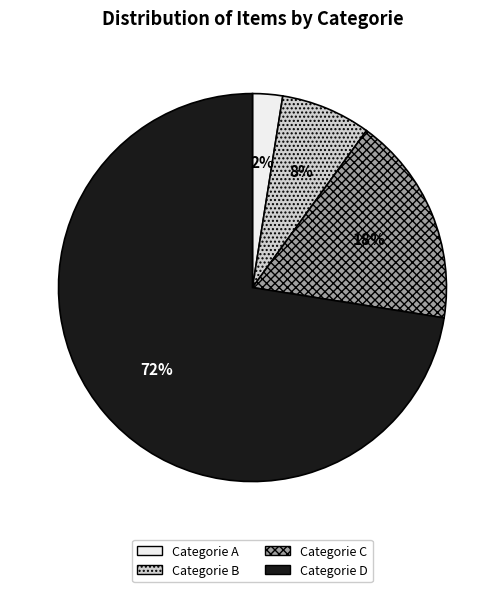

True or false: Categorie C accounts for 17% of the total.

True